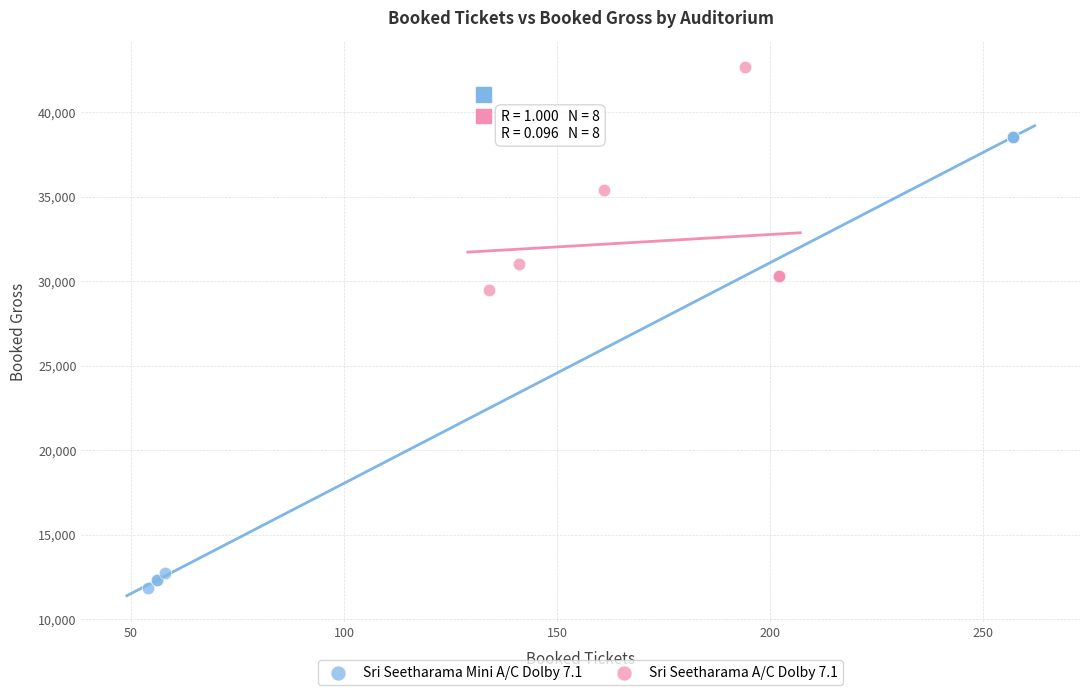

Which series reaches the minimum Y coordinate?

Sri Seetharama Mini A/C Dolby 7.1